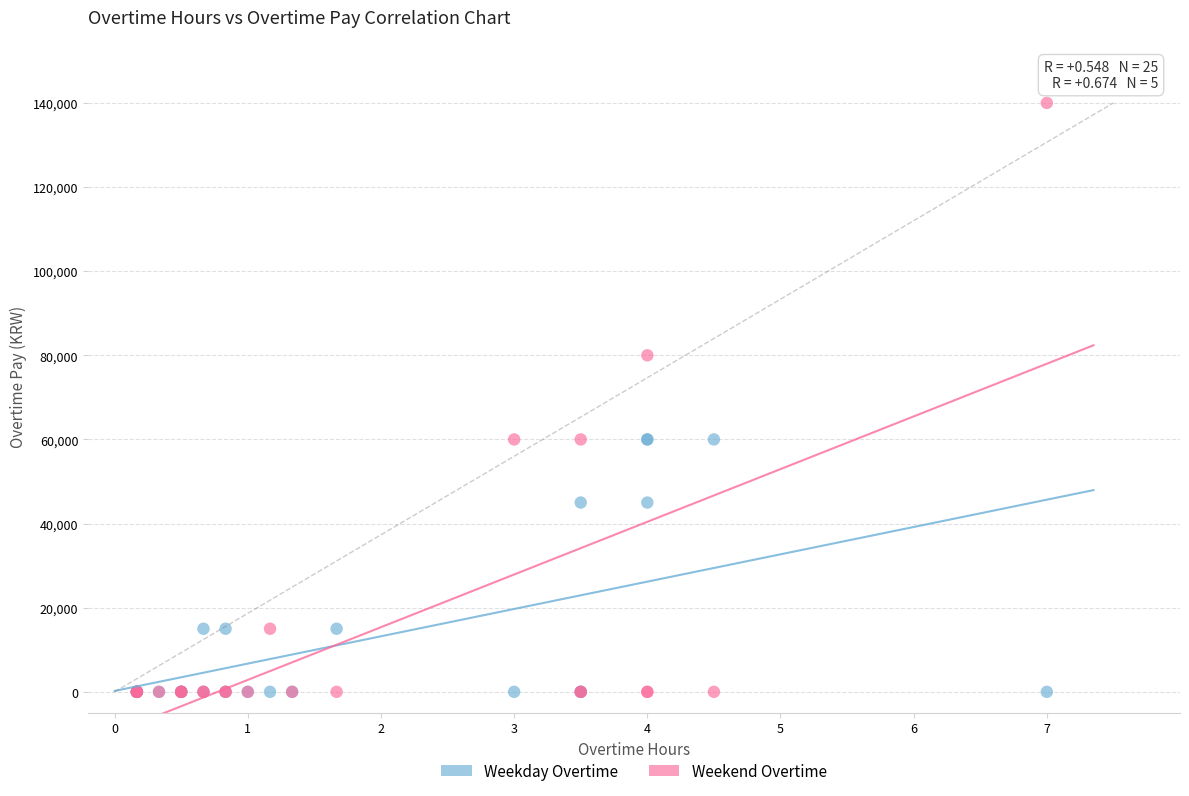

Which series contains the highest Y value?

Weekend Overtime